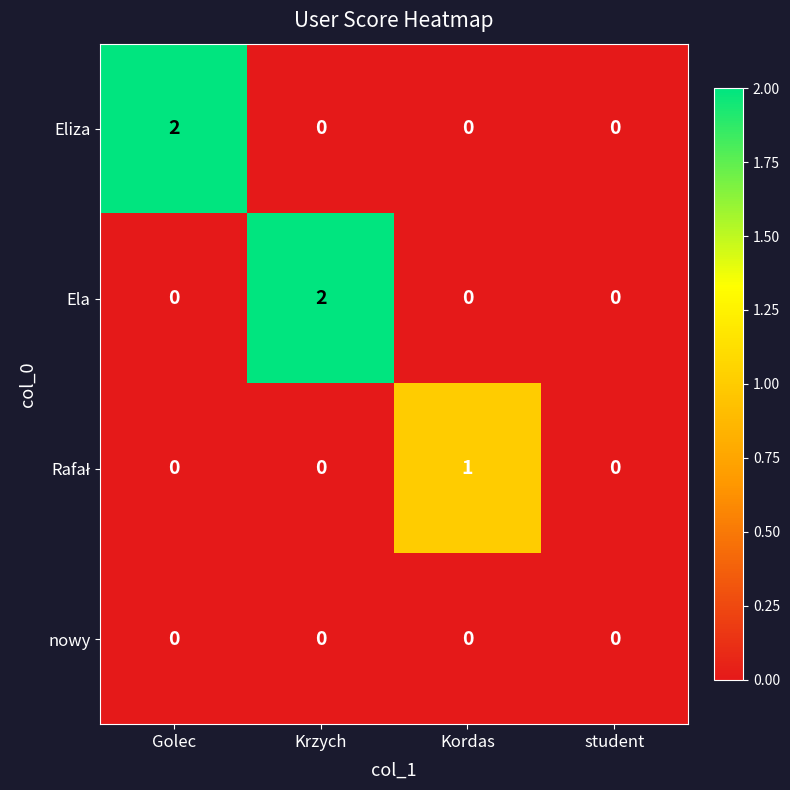

How many Eliza values are between 0 and 2?

4